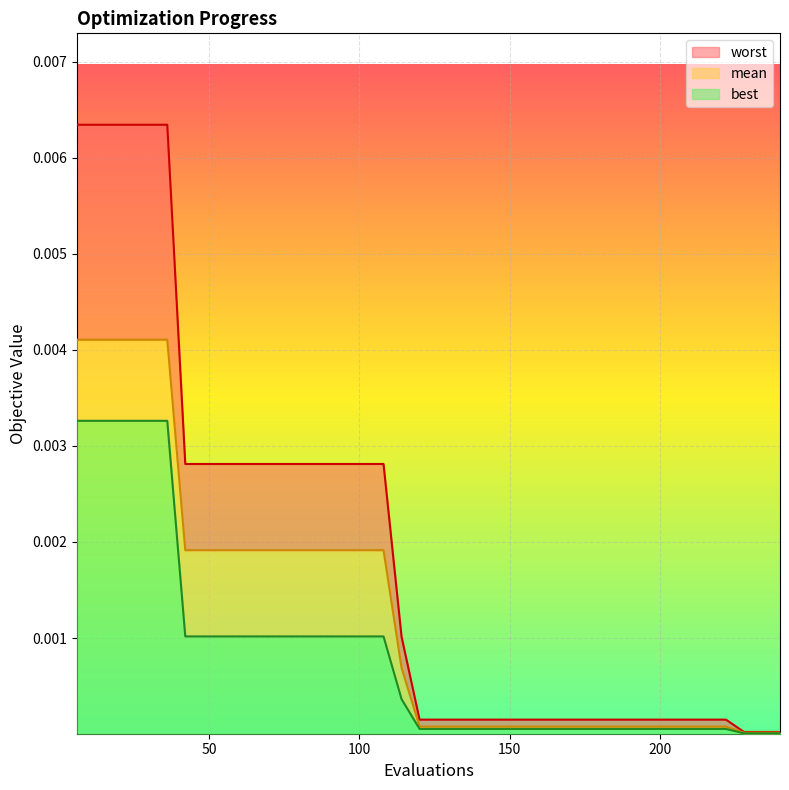

True or false: best and worst cross at least once.

False